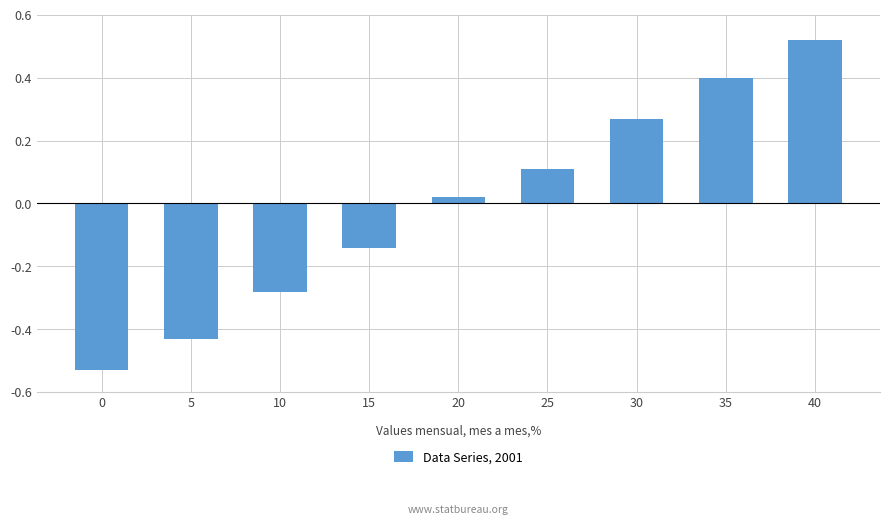

Where is the data nearest to the value 0?

20